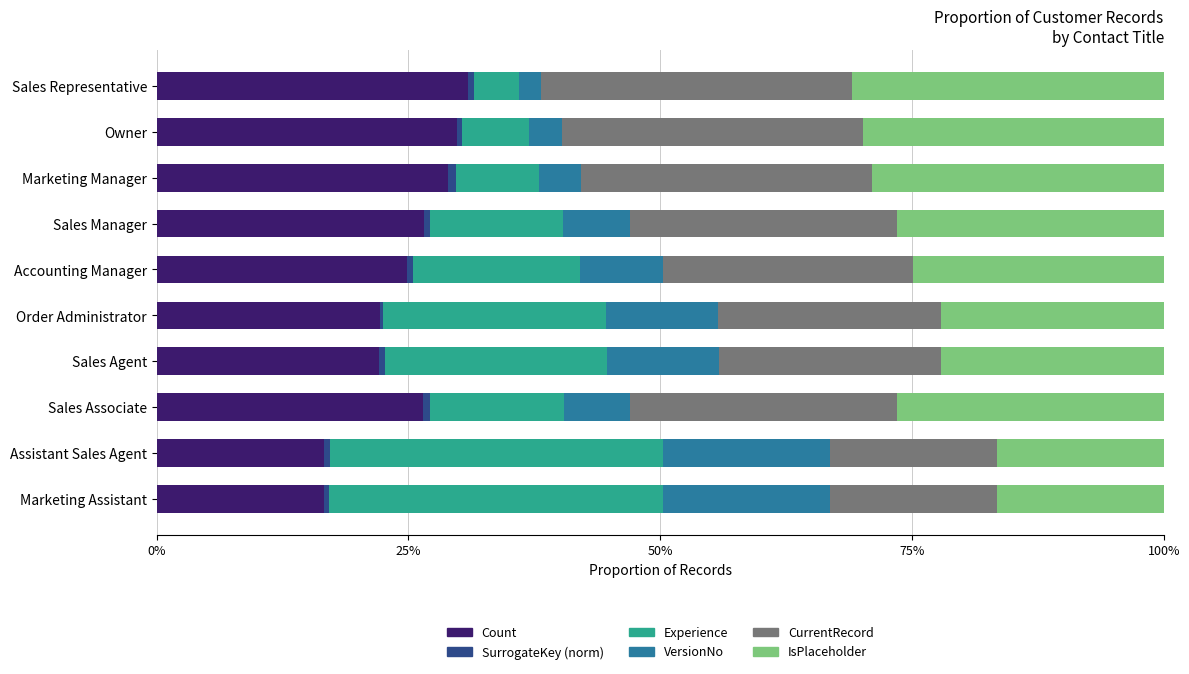

What is the maximum value for Count?

30.9